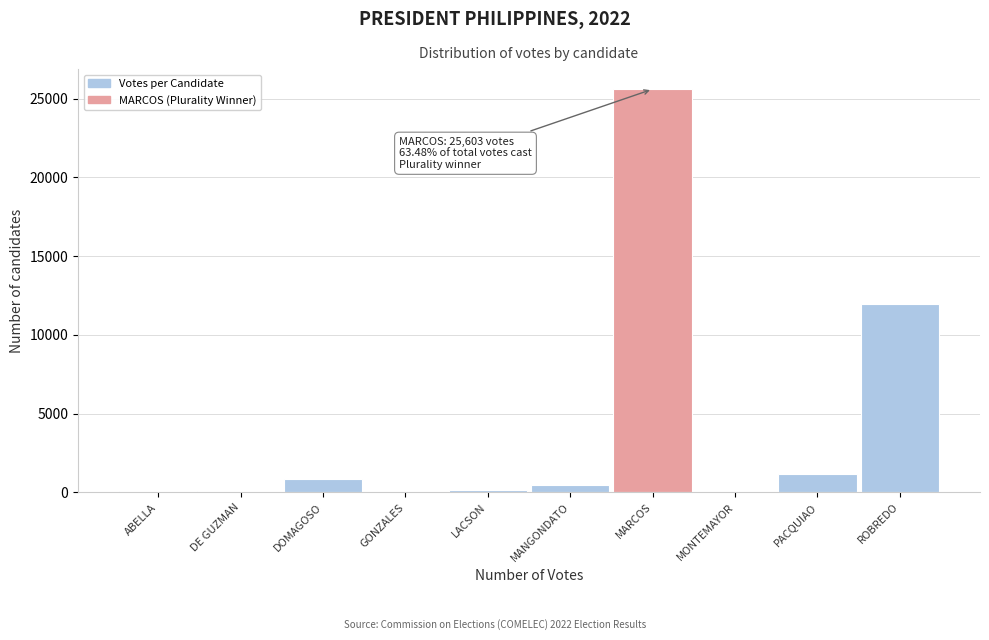

Which category has the highest value across all series?

MARCOS